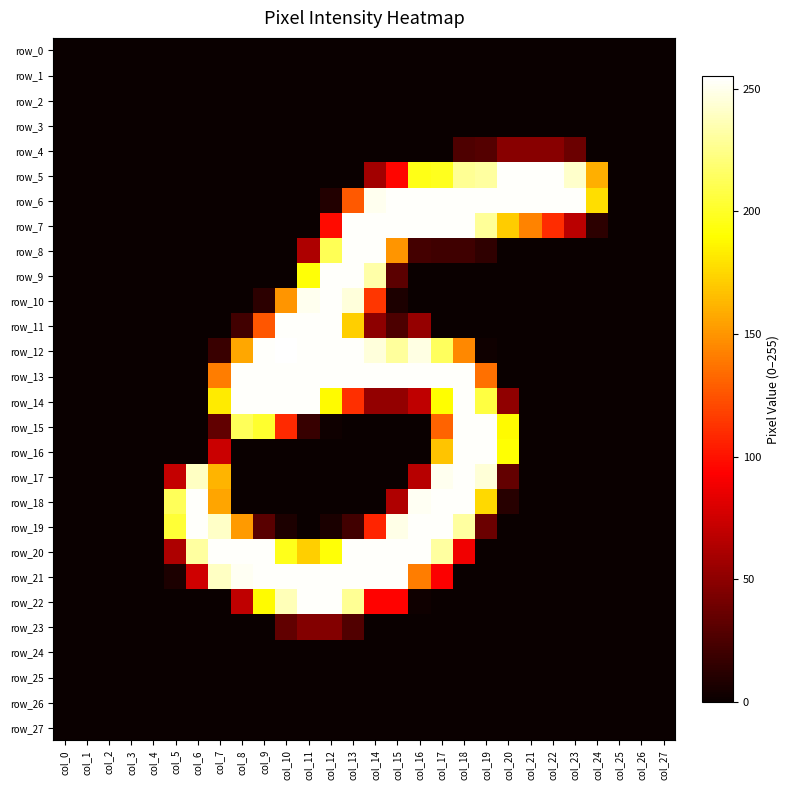

Which series has the largest total across all categories?

row_13